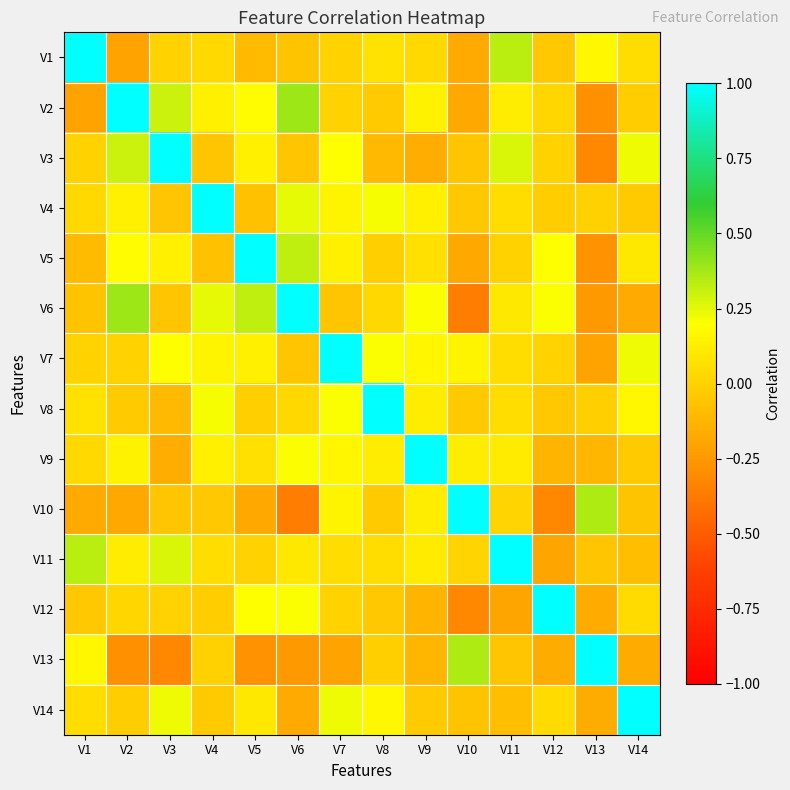

Reading right to left, transcribe all the data shown in this chart.

V1: V14=0.1	V13=0.2	V12=-0.0	V11=0.3	V10=-0.2	V9=0.0	V8=0.1	V7=0.0	V6=-0.1	V5=-0.1	V4=0.0	V3=0.0	V2=-0.2	V1=1.0
V2: V14=-0.0	V13=-0.3	V12=0.0	V11=0.1	V10=-0.2	V9=0.1	V8=-0.0	V7=0.0	V6=0.4	V5=0.2	V4=0.1	V3=0.3	V2=1.0	V1=-0.2
V3: V14=0.2	V13=-0.3	V12=0.0	V11=0.3	V10=-0.1	V9=-0.2	V8=-0.1	V7=0.2	V6=-0.1	V5=0.1	V4=-0.1	V3=1.0	V2=0.3	V1=0.0
V4: V14=-0.0	V13=-0.0	V12=-0.0	V11=0.1	V10=-0.0	V9=0.1	V8=0.2	V7=0.2	V6=0.2	V5=-0.1	V4=1.0	V3=-0.1	V2=0.1	V1=0.0
V5: V14=0.1	V13=-0.3	V12=0.2	V11=0.0	V10=-0.2	V9=0.1	V8=-0.0	V7=0.1	V6=0.3	V5=1.0	V4=-0.1	V3=0.1	V2=0.2	V1=-0.1
V6: V14=-0.2	V13=-0.2	V12=0.2	V11=0.1	V10=-0.4	V9=0.2	V8=0.0	V7=-0.1	V6=1.0	V5=0.3	V4=0.2	V3=-0.1	V2=0.4	V1=-0.1
V7: V14=0.2	V13=-0.2	V12=-0.0	V11=0.1	V10=0.2	V9=0.2	V8=0.2	V7=1.0	V6=-0.1	V5=0.1	V4=0.2	V3=0.2	V2=0.0	V1=0.0
V8: V14=0.2	V13=-0.0	V12=-0.0	V11=0.1	V10=-0.0	V9=0.1	V8=1.0	V7=0.2	V6=0.0	V5=-0.0	V4=0.2	V3=-0.1	V2=-0.0	V1=0.1
V9: V14=-0.0	V13=-0.1	V12=-0.1	V11=0.1	V10=0.1	V9=1.0	V8=0.1	V7=0.2	V6=0.2	V5=0.1	V4=0.1	V3=-0.2	V2=0.1	V1=0.0
V10: V14=-0.1	V13=0.4	V12=-0.3	V11=0.0	V10=1.0	V9=0.1	V8=-0.0	V7=0.2	V6=-0.4	V5=-0.2	V4=-0.0	V3=-0.1	V2=-0.2	V1=-0.2
V11: V14=-0.1	V13=-0.1	V12=-0.2	V11=1.0	V10=0.0	V9=0.1	V8=0.1	V7=0.1	V6=0.1	V5=0.0	V4=0.1	V3=0.3	V2=0.1	V1=0.3
V12: V14=0.0	V13=-0.2	V12=1.0	V11=-0.2	V10=-0.3	V9=-0.1	V8=-0.0	V7=-0.0	V6=0.2	V5=0.2	V4=-0.0	V3=0.0	V2=0.0	V1=-0.0
V13: V14=-0.2	V13=1.0	V12=-0.2	V11=-0.1	V10=0.4	V9=-0.1	V8=-0.0	V7=-0.2	V6=-0.2	V5=-0.3	V4=-0.0	V3=-0.3	V2=-0.3	V1=0.2
V14: V14=1.0	V13=-0.2	V12=0.0	V11=-0.1	V10=-0.1	V9=-0.0	V8=0.2	V7=0.2	V6=-0.2	V5=0.1	V4=-0.0	V3=0.2	V2=-0.0	V1=0.1